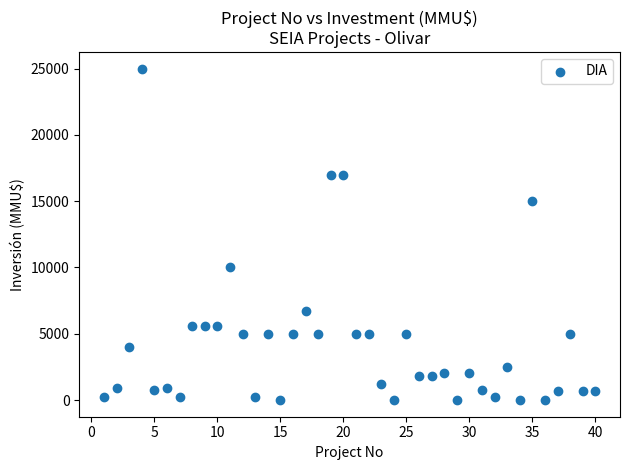

What is the range of X values (max minus min)?

39